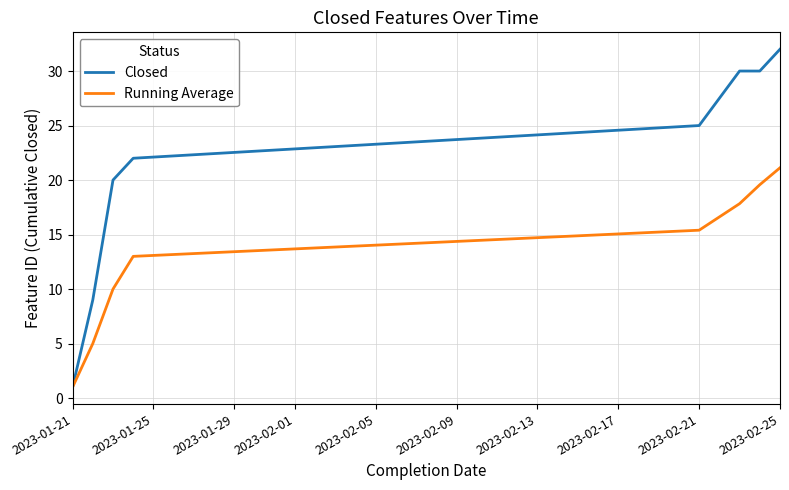

What is the minimum value shown in the chart?

1.0